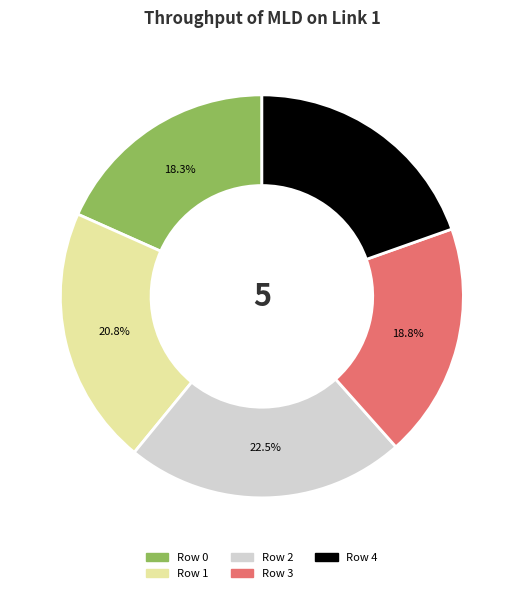

Does Row 0 represent more than half of the total?

No